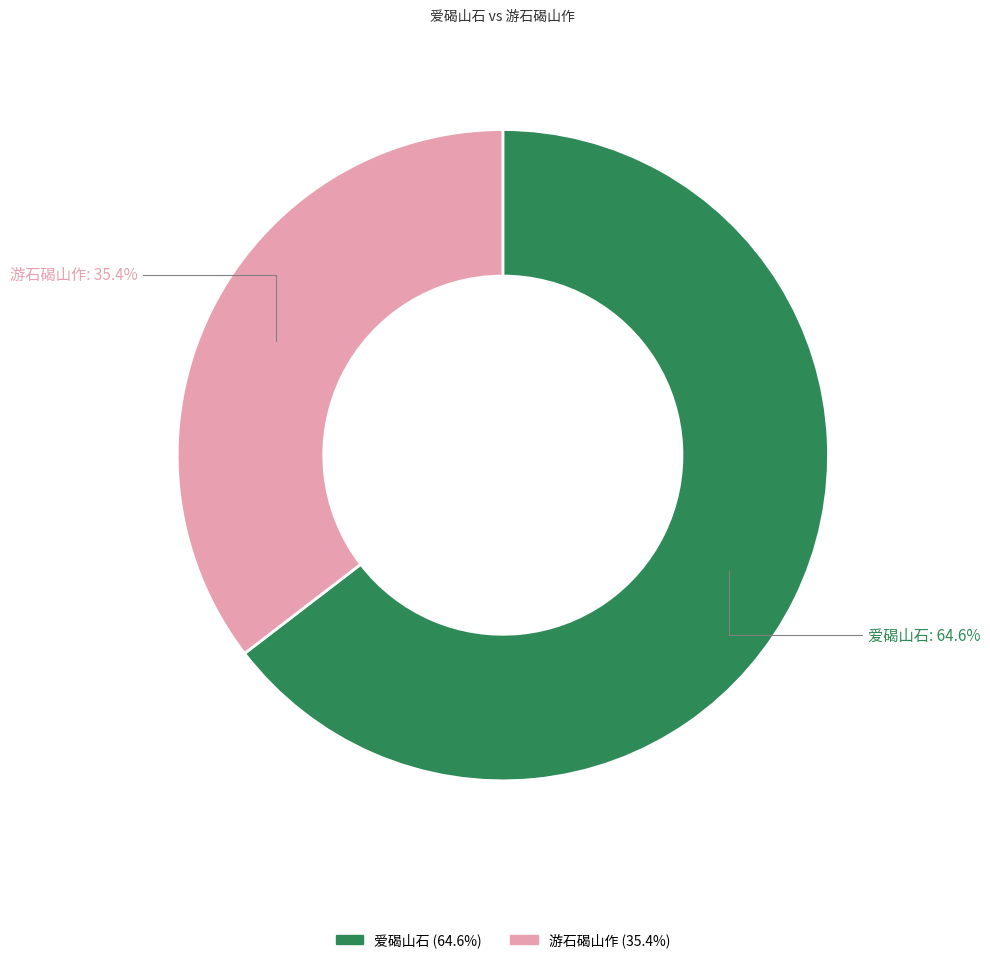

What percentage is the 游石碣山作 slice, to the nearest percent?

35%